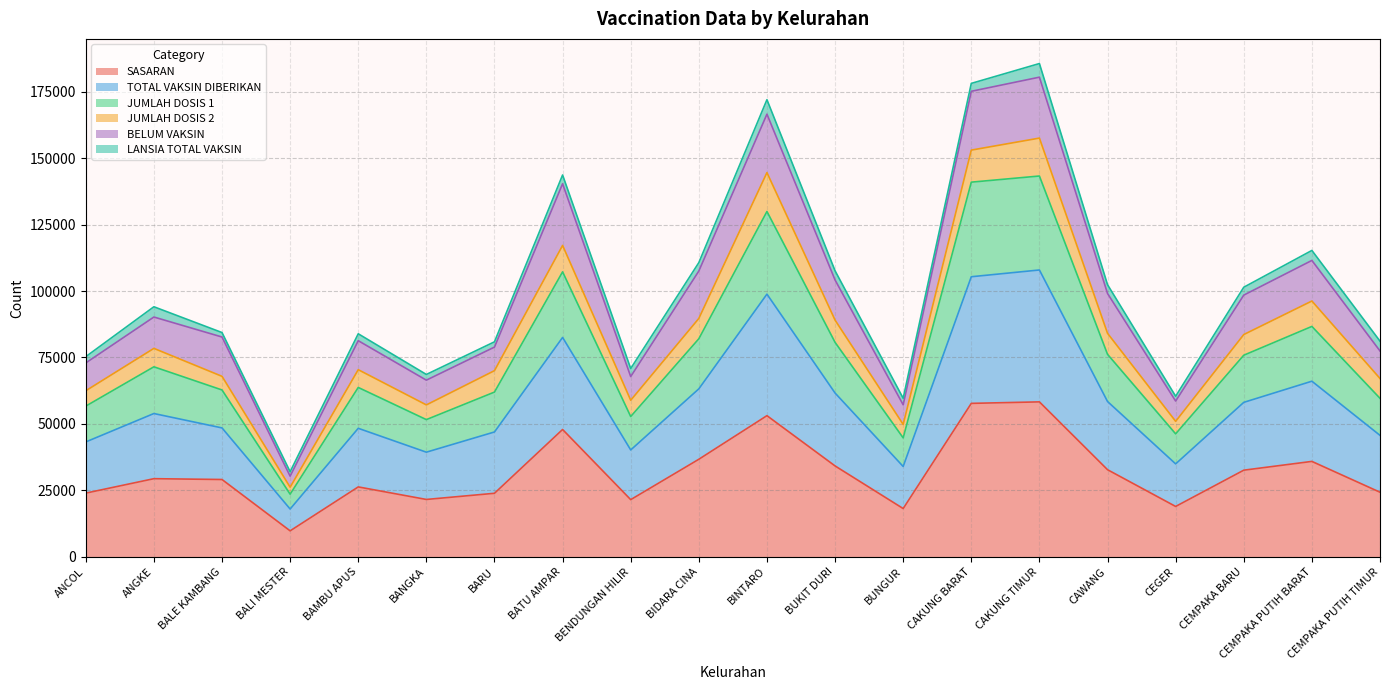

The value of SASARAN at CEMPAKA PUTIH TIMUR is 12345. True or false?

False